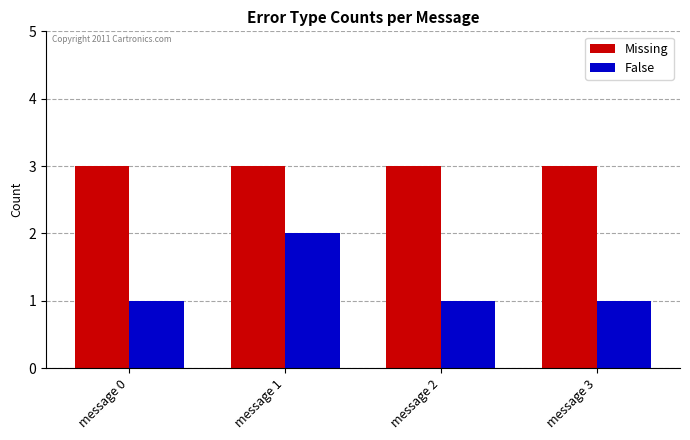

Which series has the largest range (max minus min)?

False